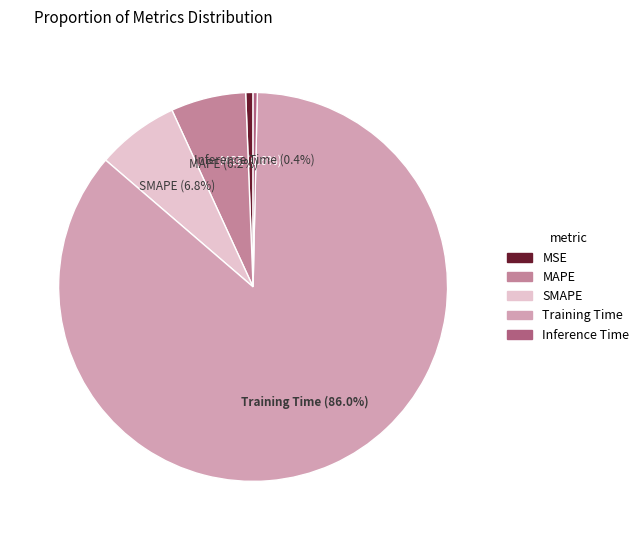

Which slice is the largest?

Training Time